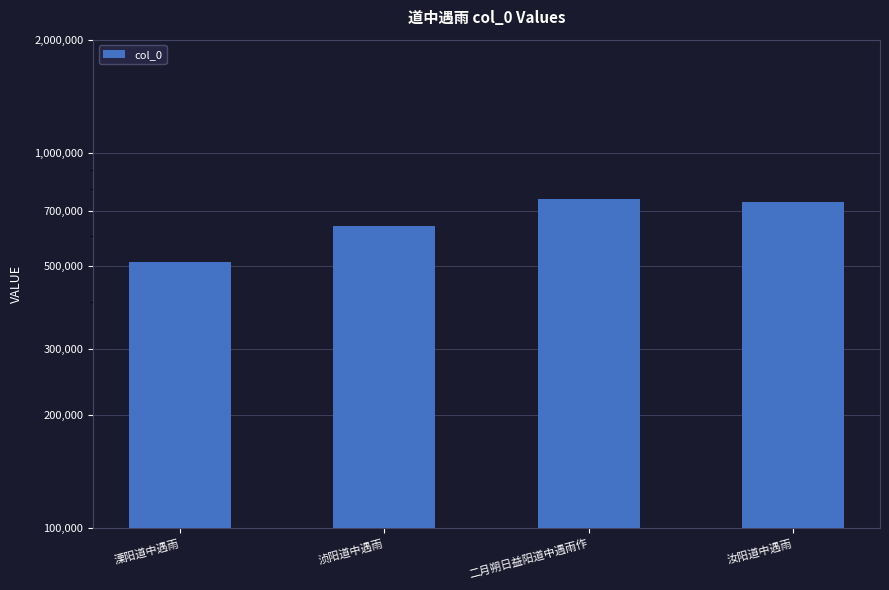

How many values exceed 741304?

1